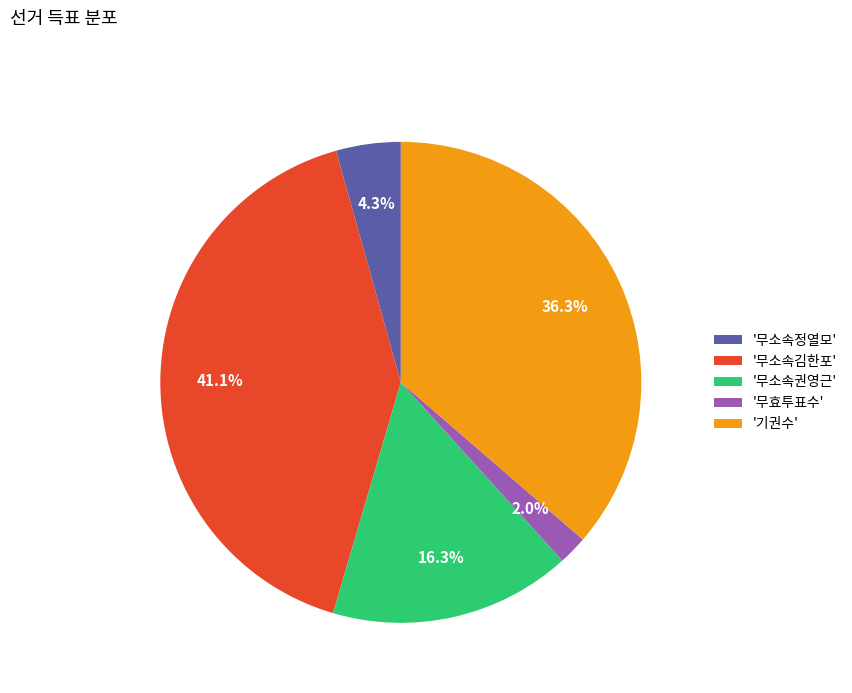

To the nearest percent, what is the average slice percentage?

20%